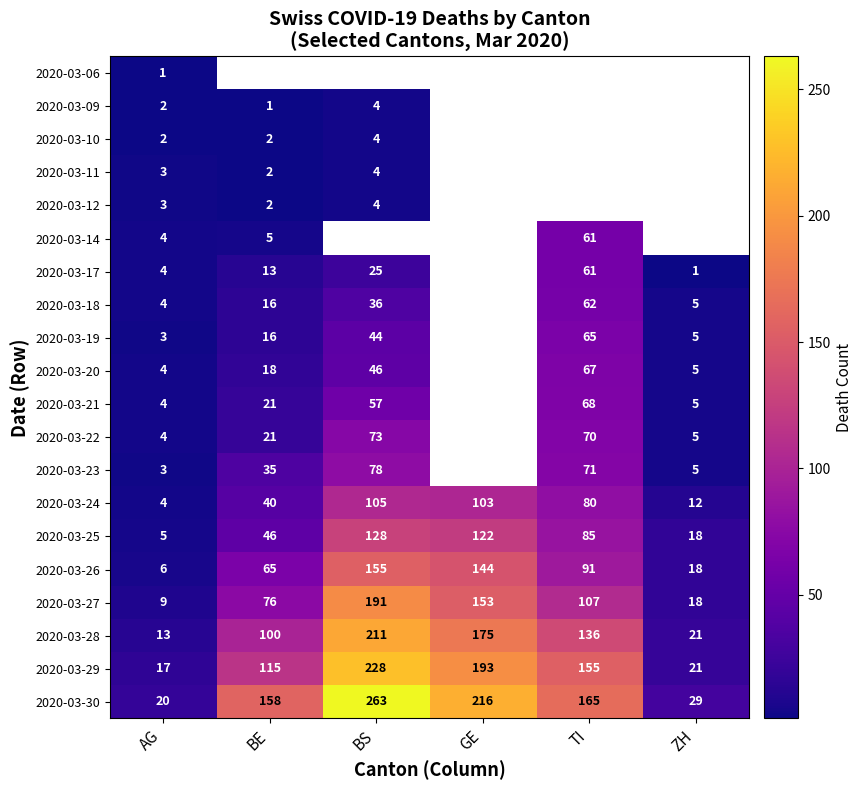

Which category has the highest value in the 2020-03-28 series?

BS